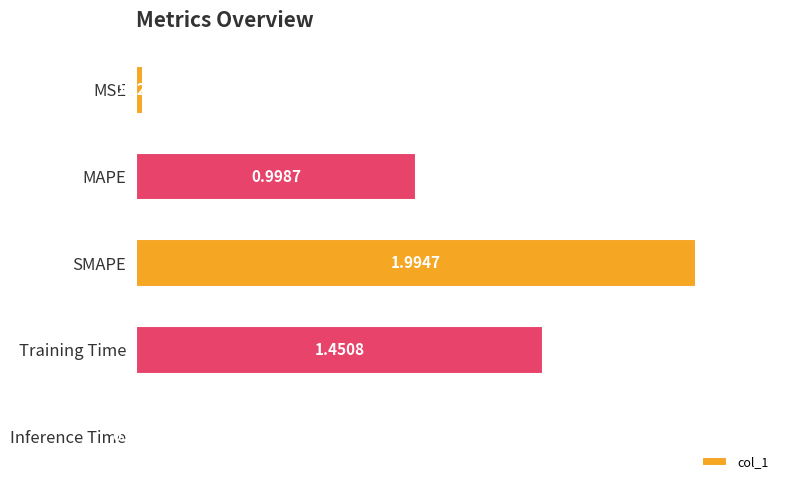

What is the difference between the maximum and minimum values?

2.0